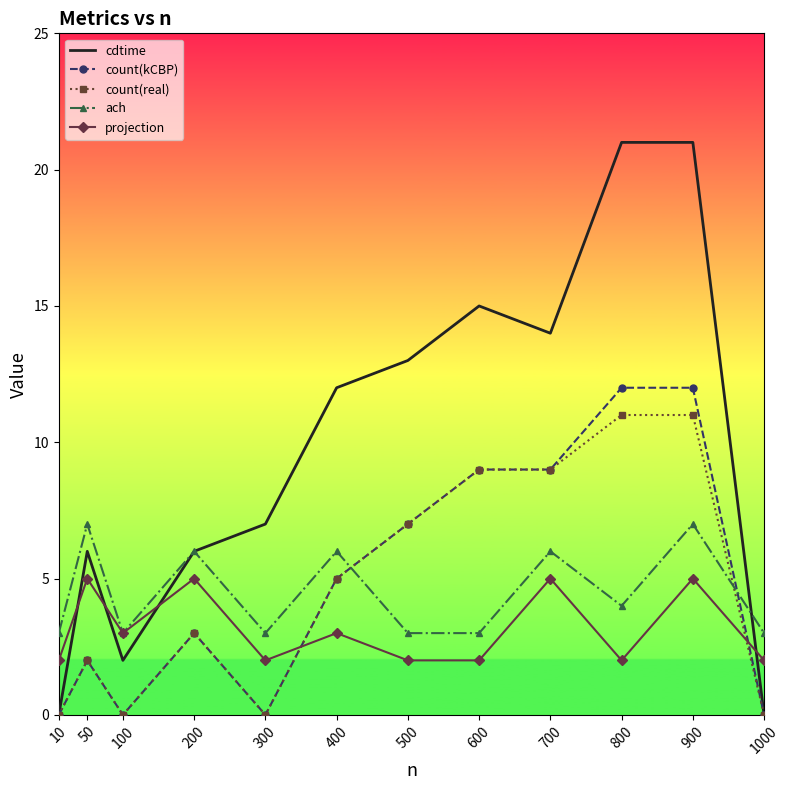

Reading left to right, what are all the values shown in this chart?

cdtime: 0	6	2	6	7	12	13	15	14	21	21	0
count(kCBP): 0	2	0	3	0	5	7	9	9	12	12	0
count(real): 0	2	0	3	0	5	7	9	9	11	11	0
ach: 3	7	3	6	3	6	3	3	6	4	7	3
projection: 2	5	3	5	2	3	2	2	5	2	5	2